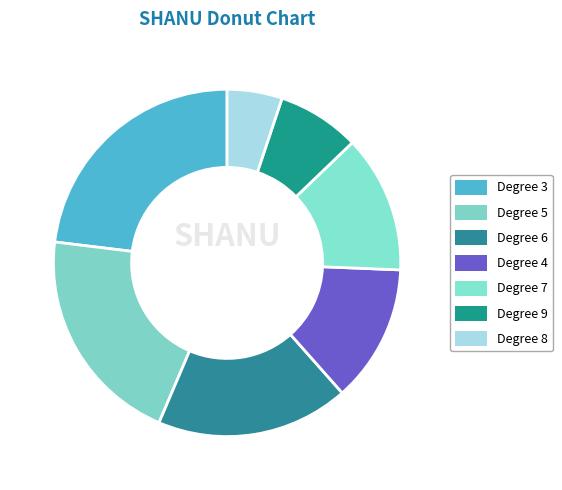

How many slices are in this pie chart?

7